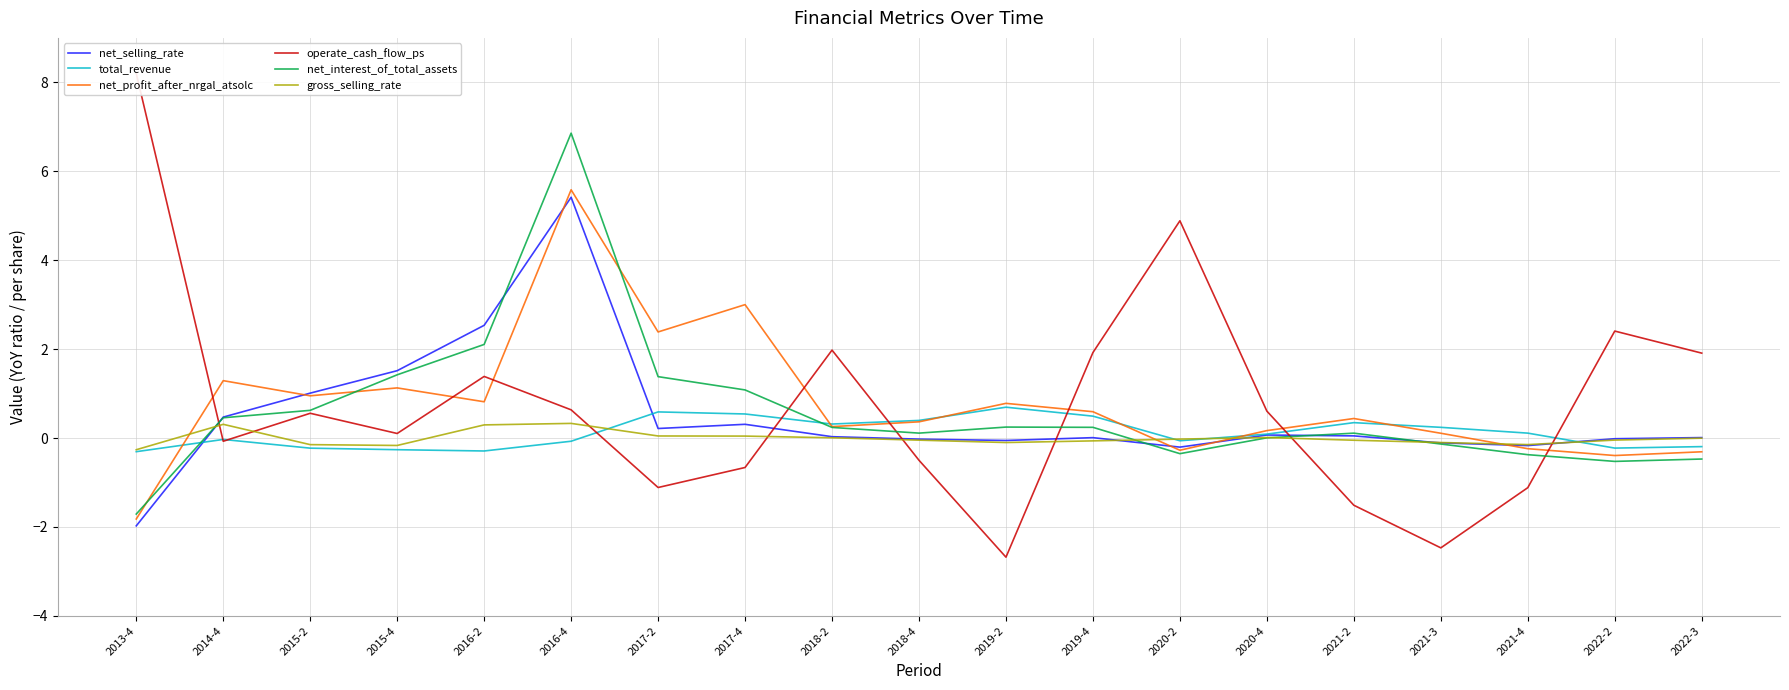

Read the net_profit_after_nrgal_atsolc value at 2015-2.

1.0